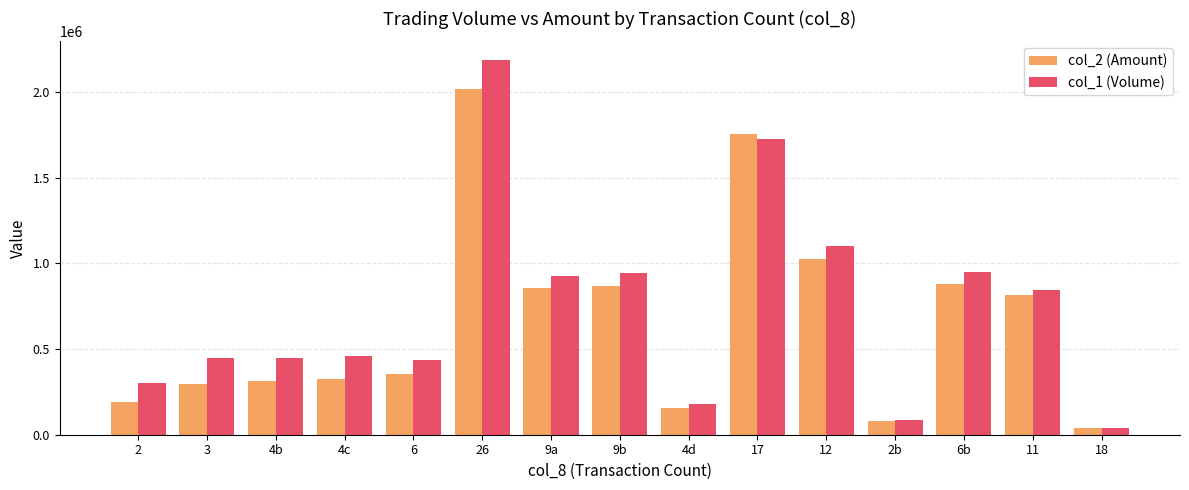

What is the label of the 4th bar from the left?

4c